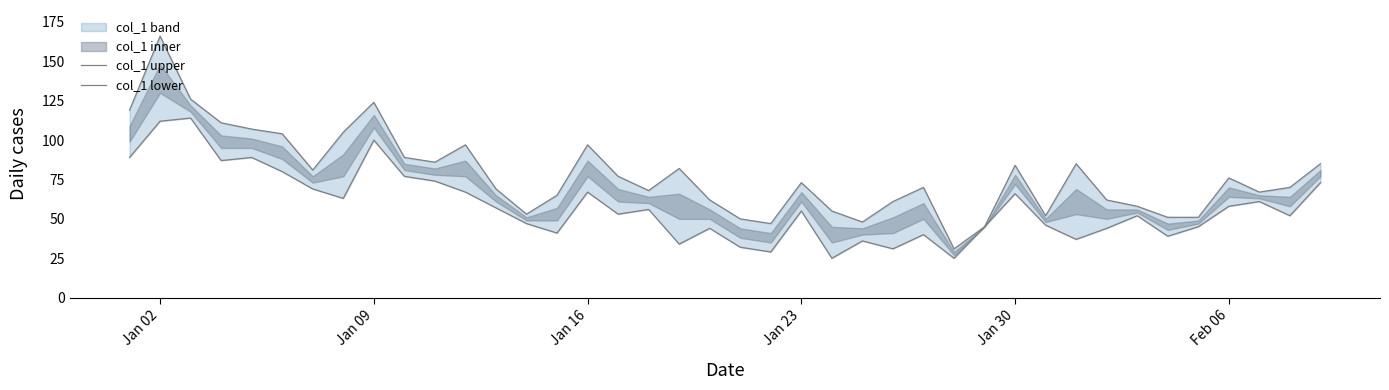

What is the difference between the maximum and minimum values in the col_1 upper series?

135